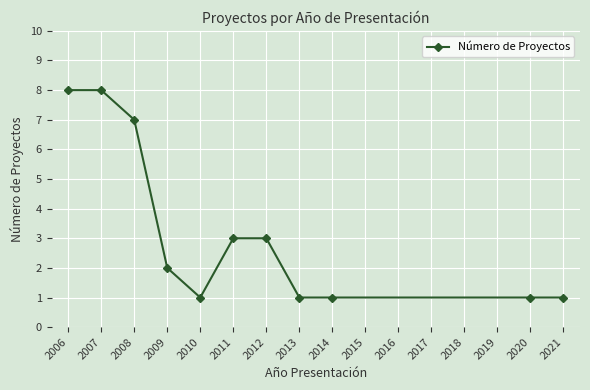

Is this an area chart (filled region under the line)?

No